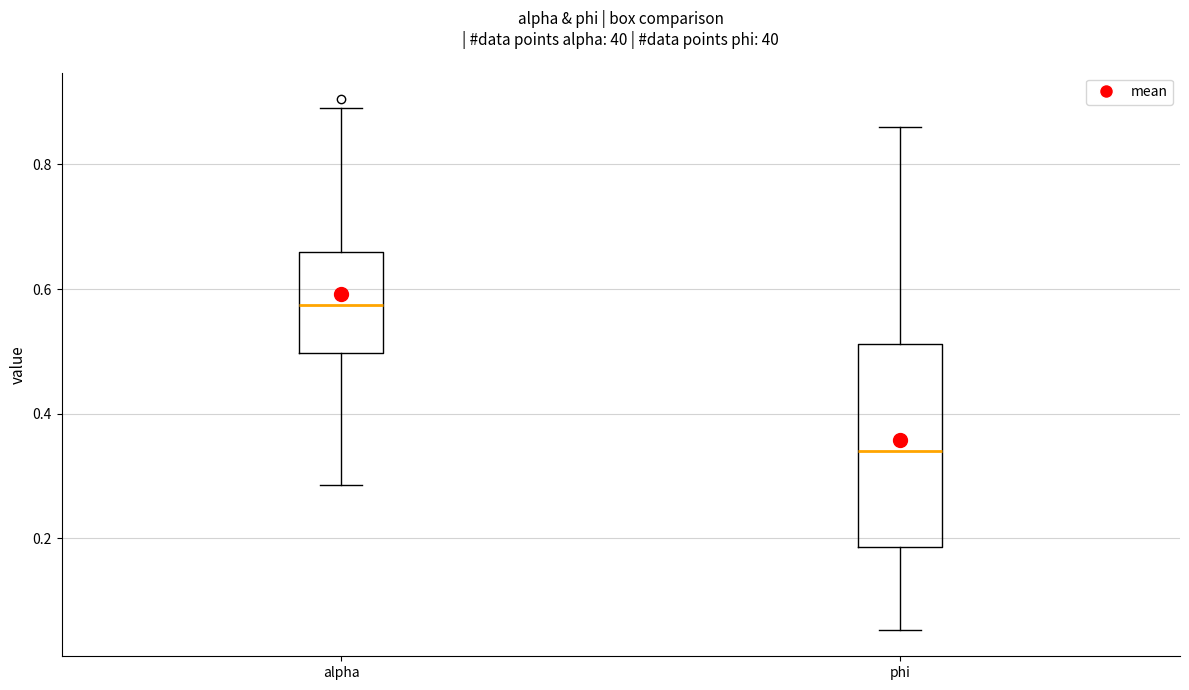

Comparing the boxes themselves (not the whiskers), which one is the tallest?

phi